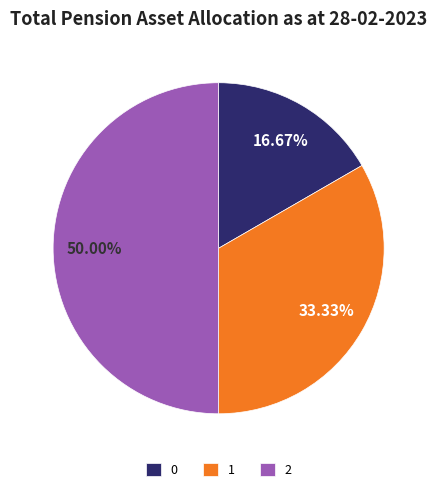

What percentage do 2 and 0 together represent?

66.7%